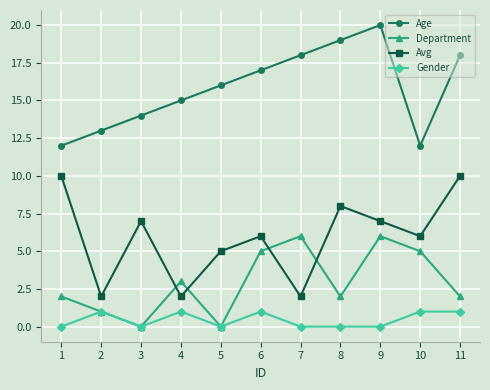

What is the minimum value for Avg?

2